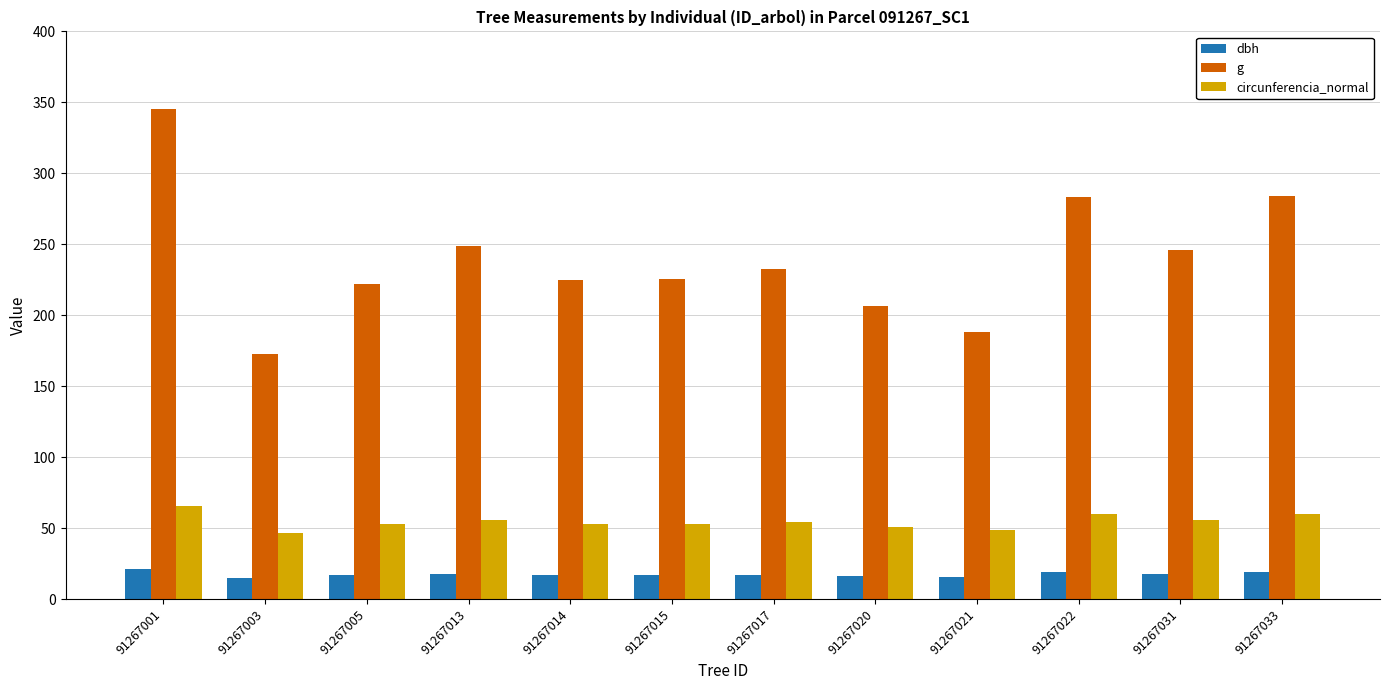

What is the sum of all g values?

2880.2